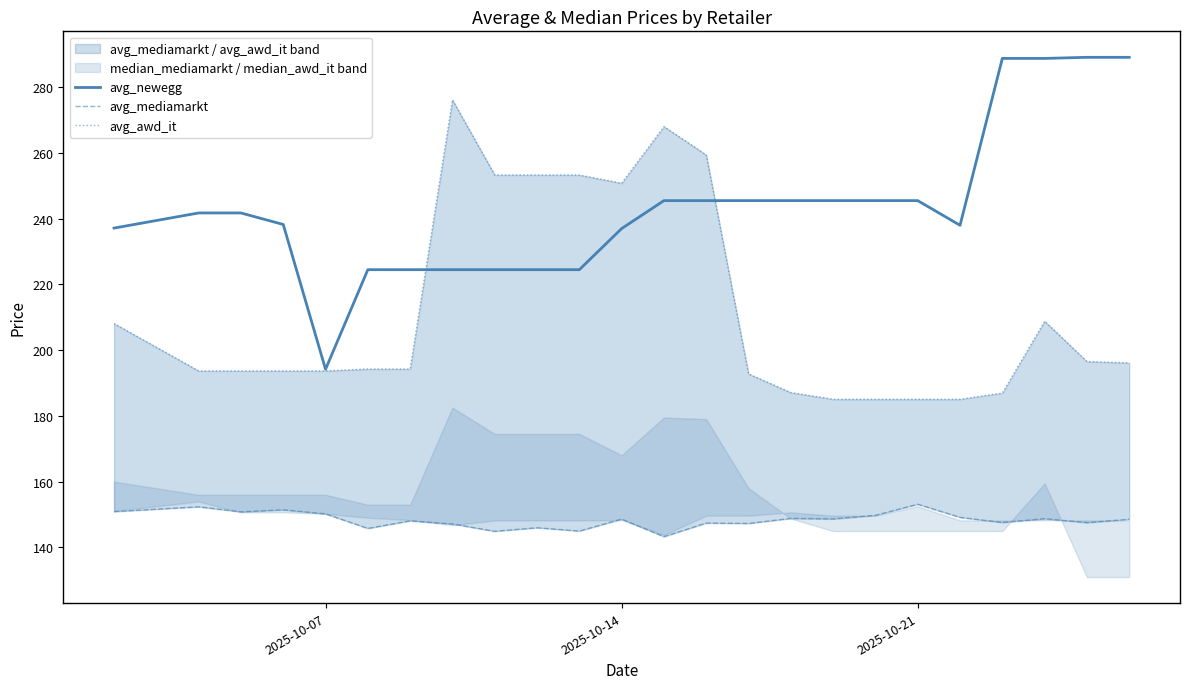

What is the lowest value of the avg_newegg series?

194.2